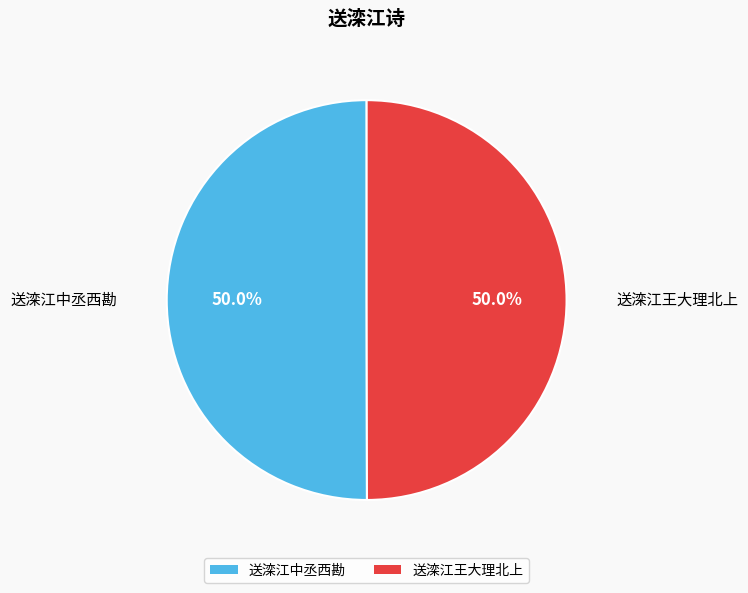

Count the number of slices in the pie.

2